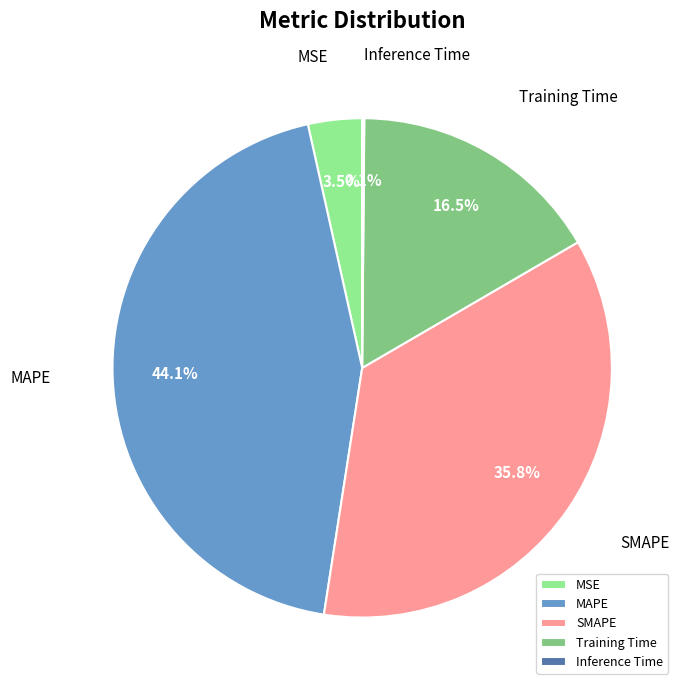

Does any single category account for the majority?

No